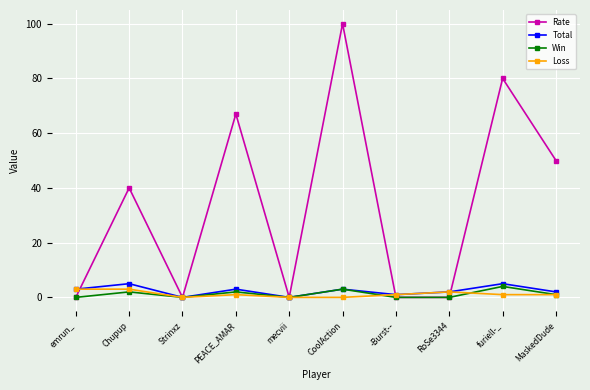

How many data points does each series have?

10